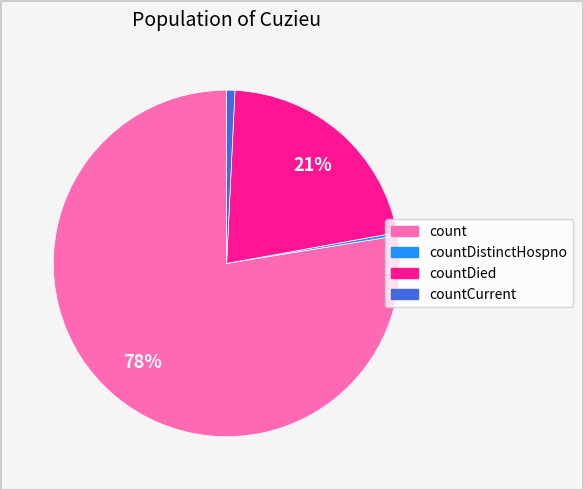

To the nearest percent, what is the average slice percentage?

25%